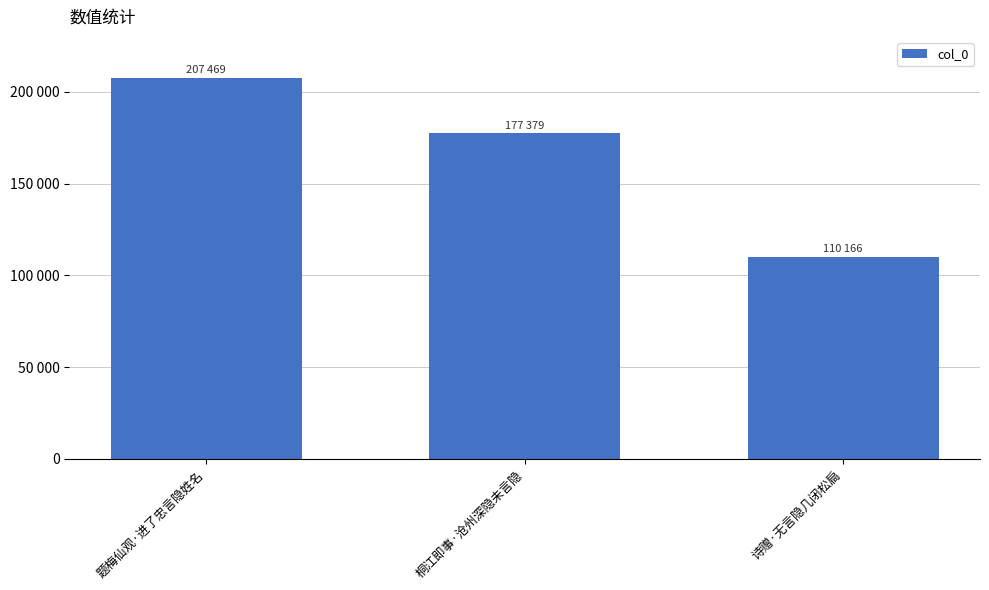

What is the label of the 1st bar from the left?

题梅仙观·进了忠言隐姓名